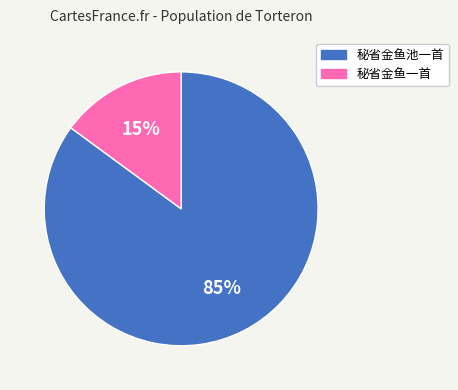

What is the ratio of the value at 秘省金鱼池一首 to the value at 秘省金鱼一首?

5.7